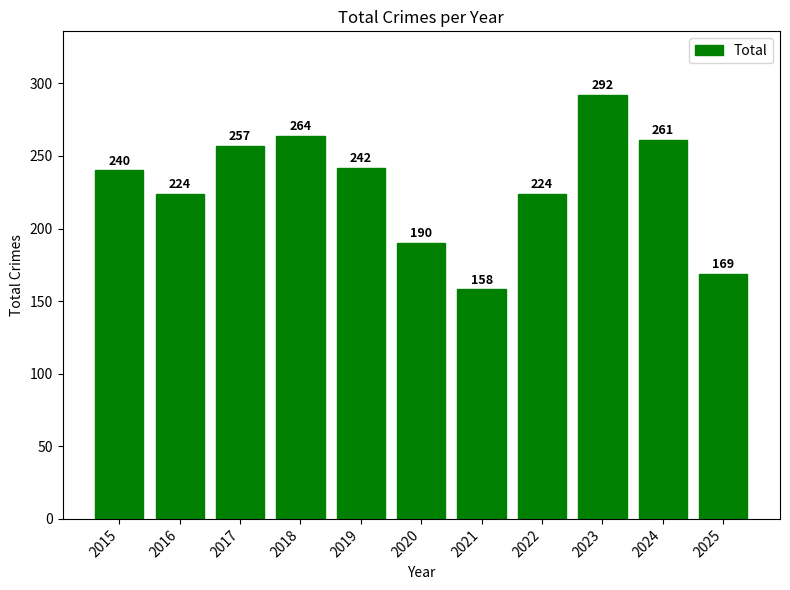

What is the greatest value displayed?

292